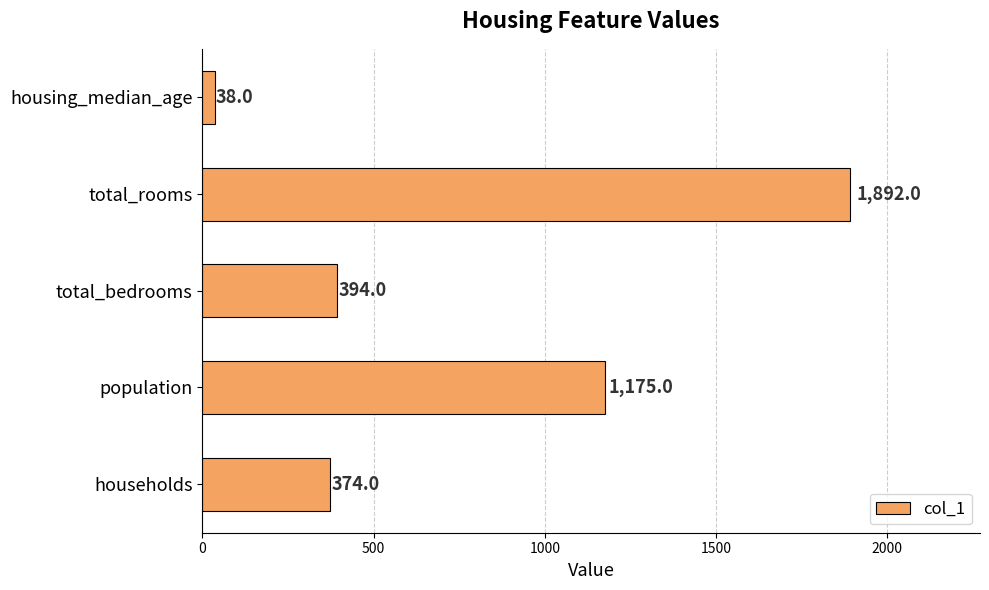

What is the sum of all values?

3873